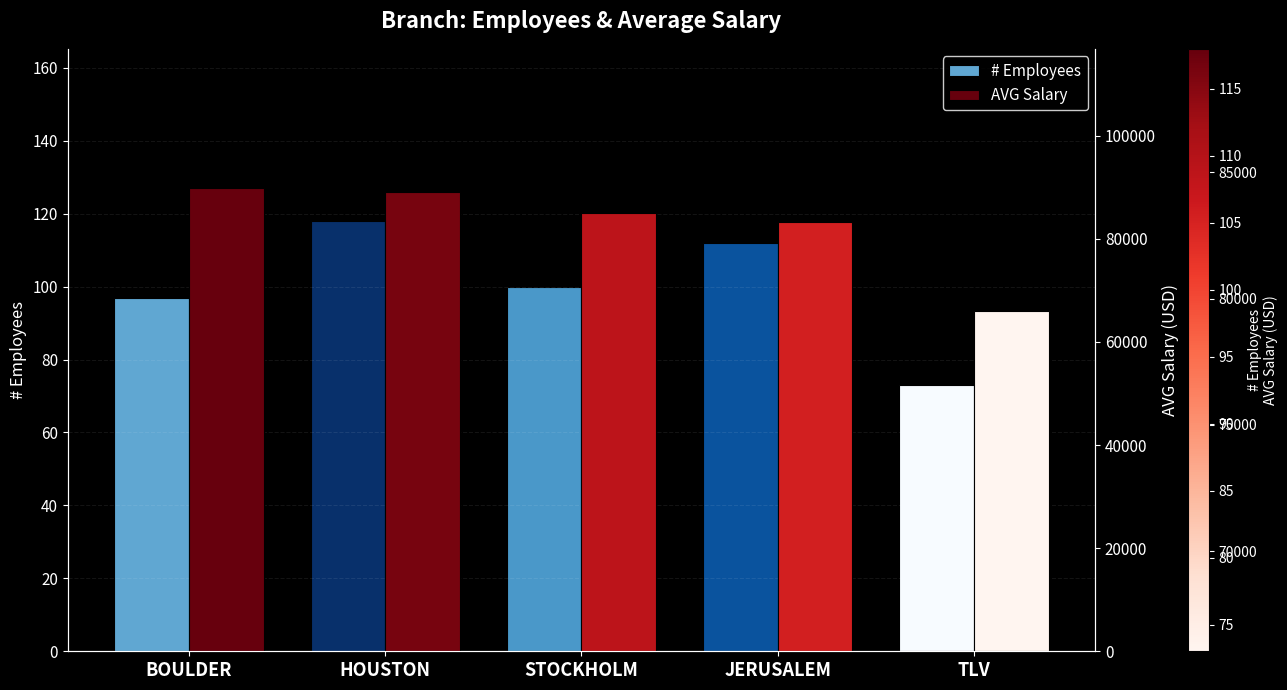

How many values in the # Employees series are below 100?

2